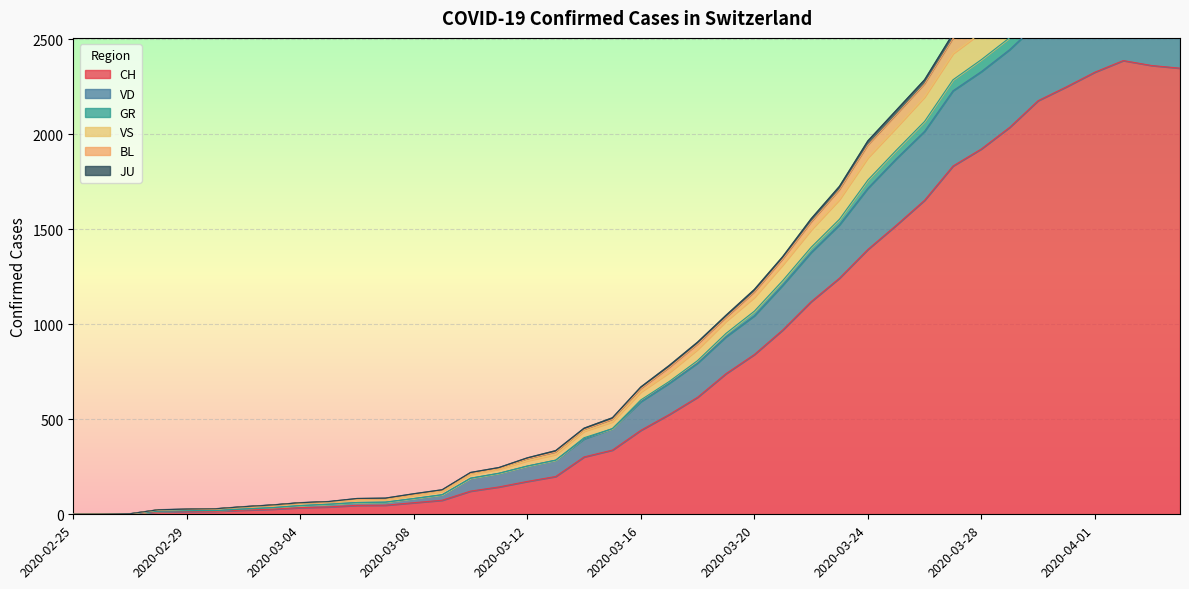

How many lines are shown in the chart?

6